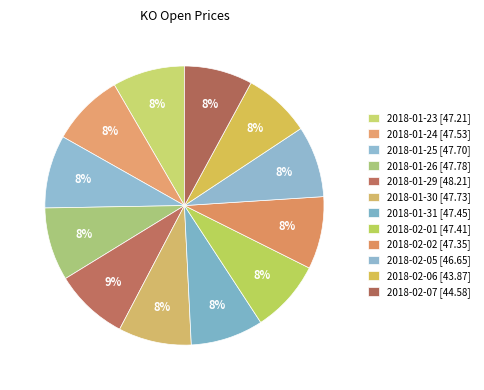

What percentage is the 2018-02-06 slice, to the nearest percent?

8%